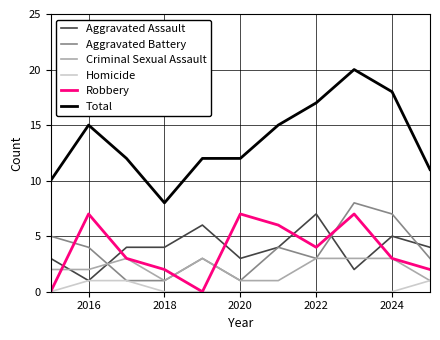

What is the greatest value displayed?

20